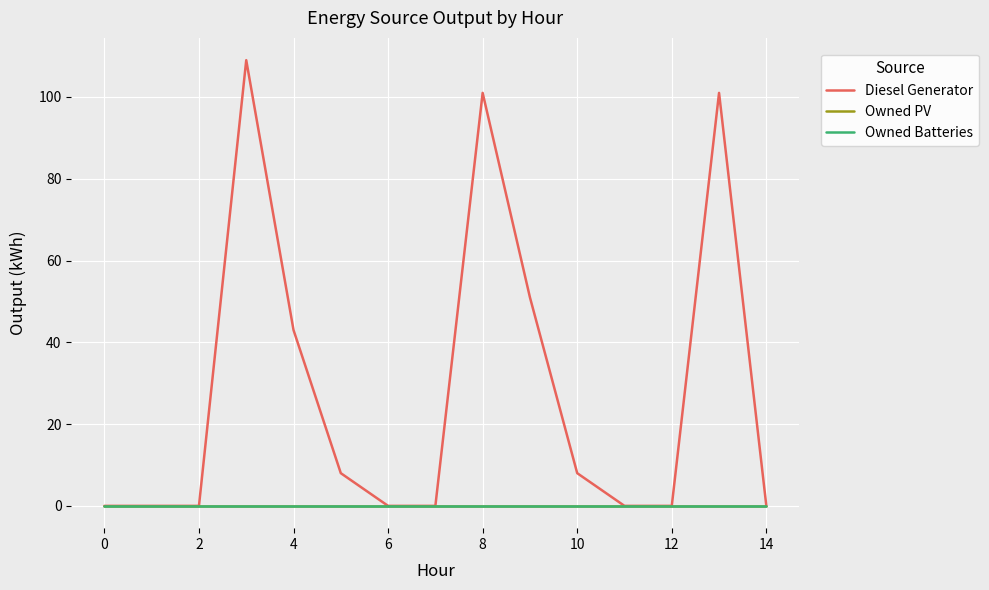

What is the maximum value shown in the chart?

109